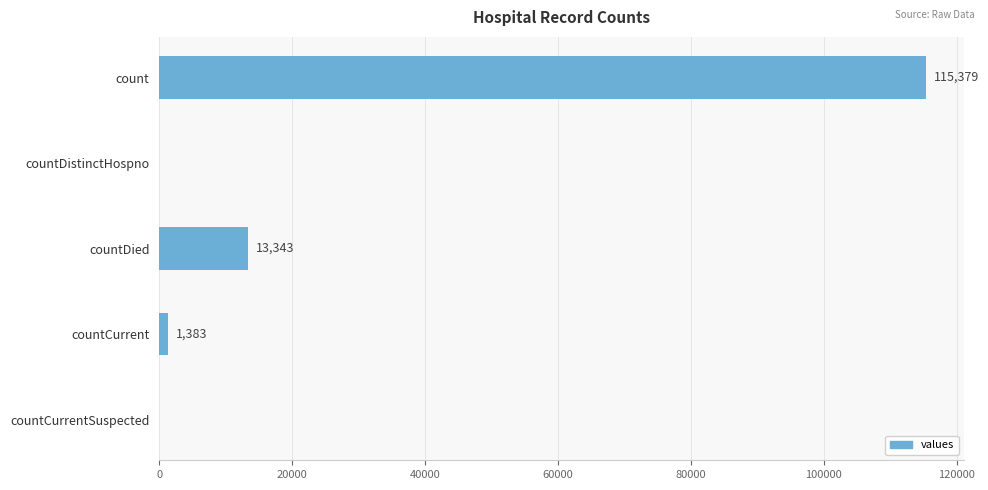

What is the sum of all values?

130105